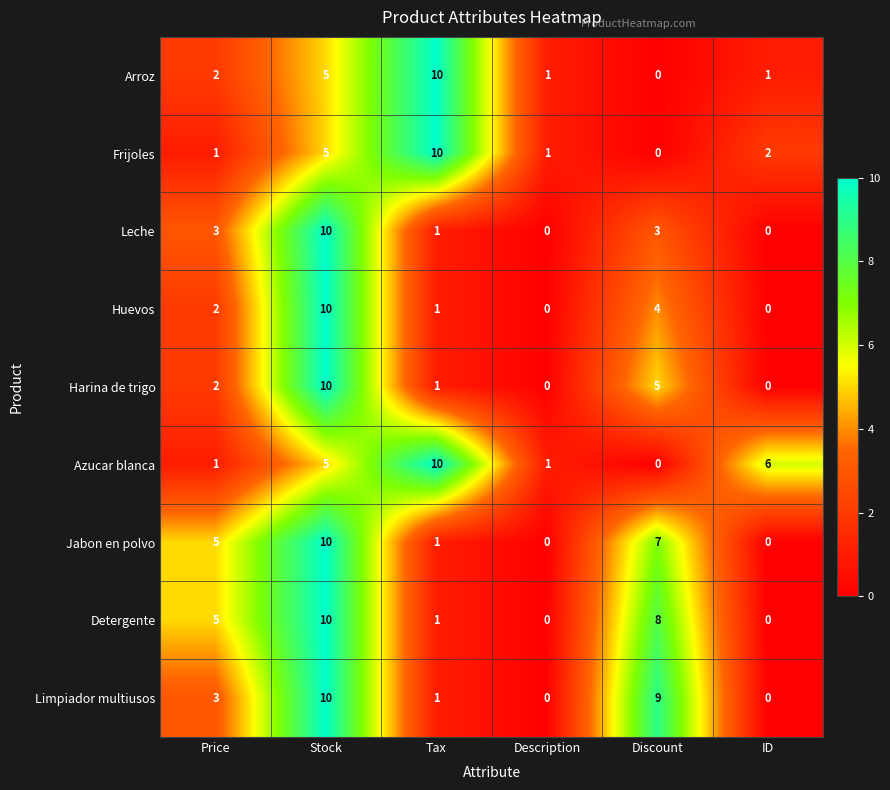

Is the value of Huevos at Price greater than the value of Leche at Price?

No